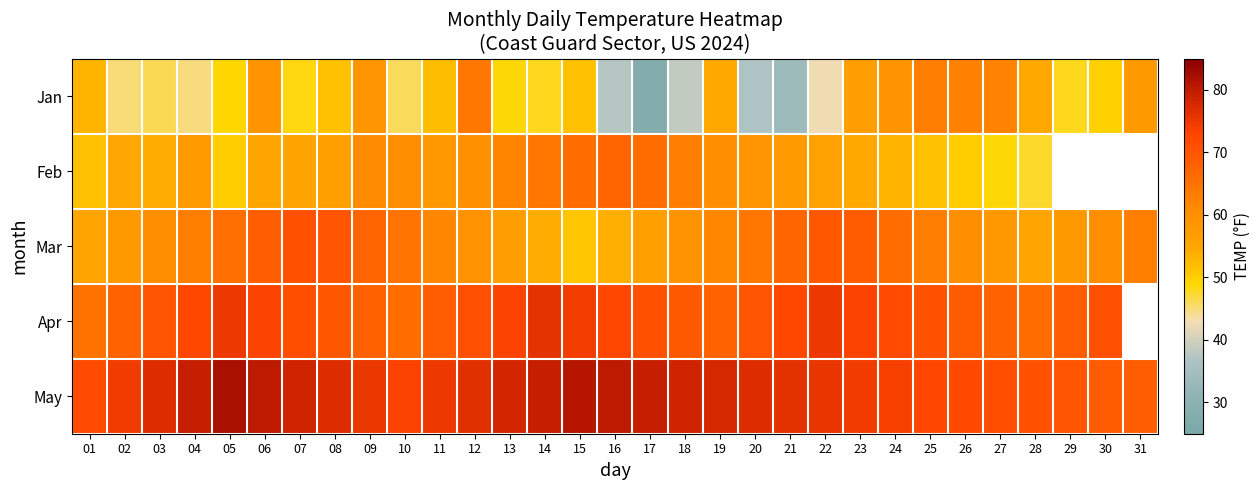

What is the difference between the highest and lowest values at 24?

20.7